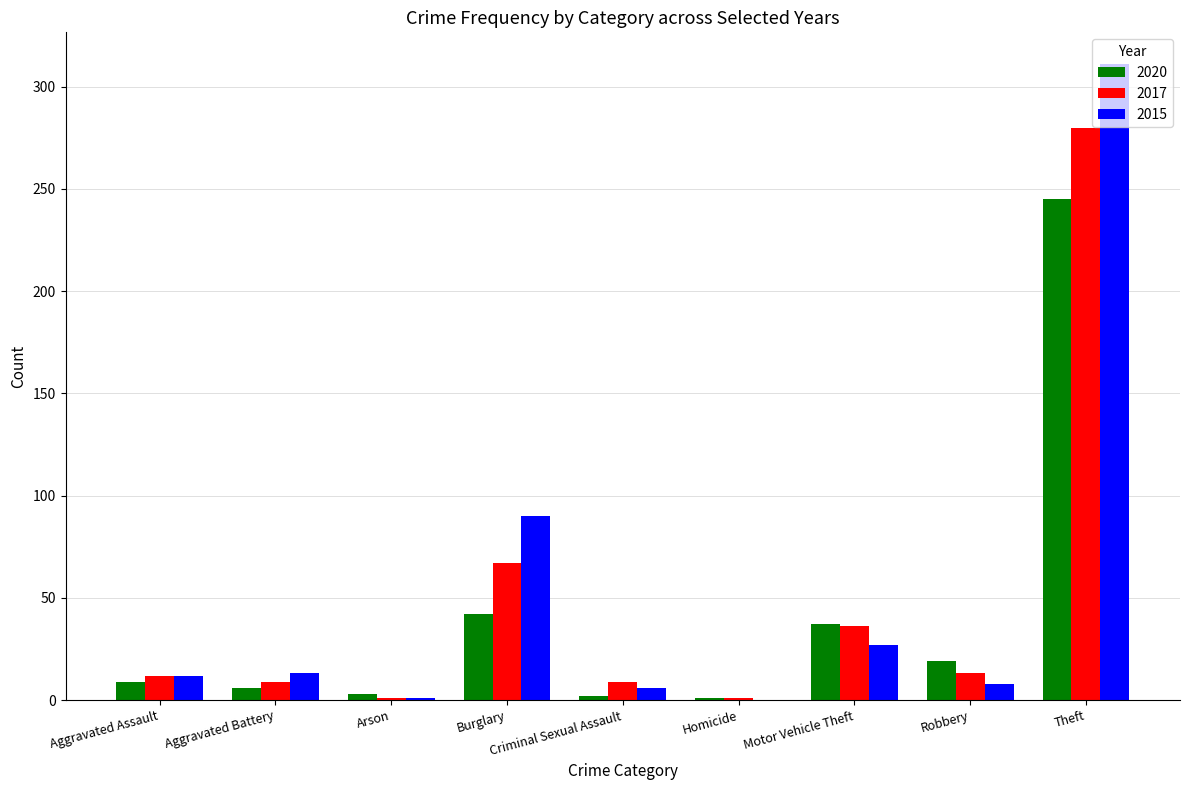

At which category does the chart reach its peak across all series?

Theft